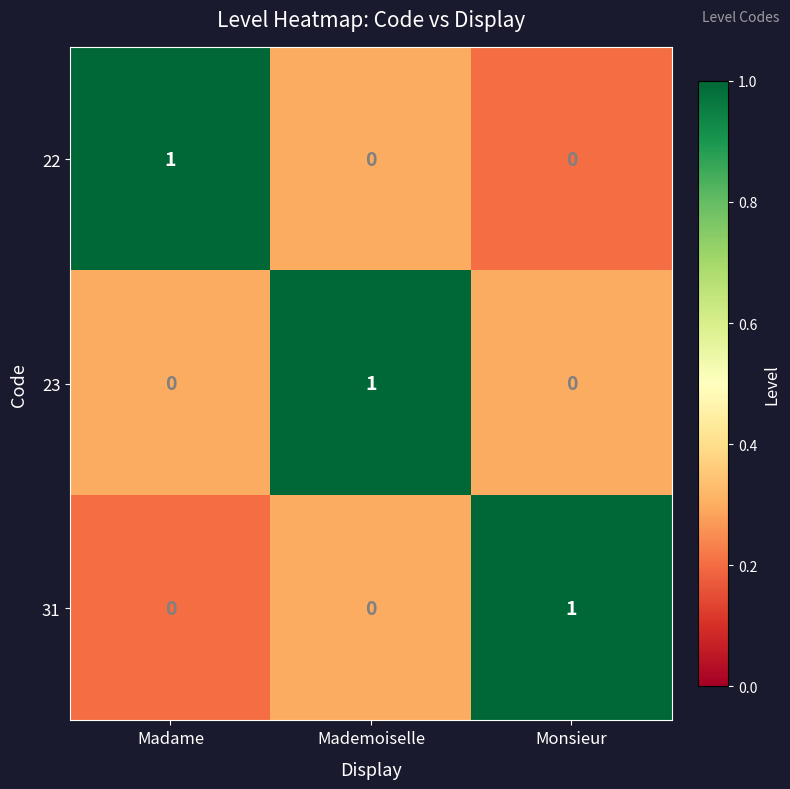

At how many categories does at least one series exceed 0?

3